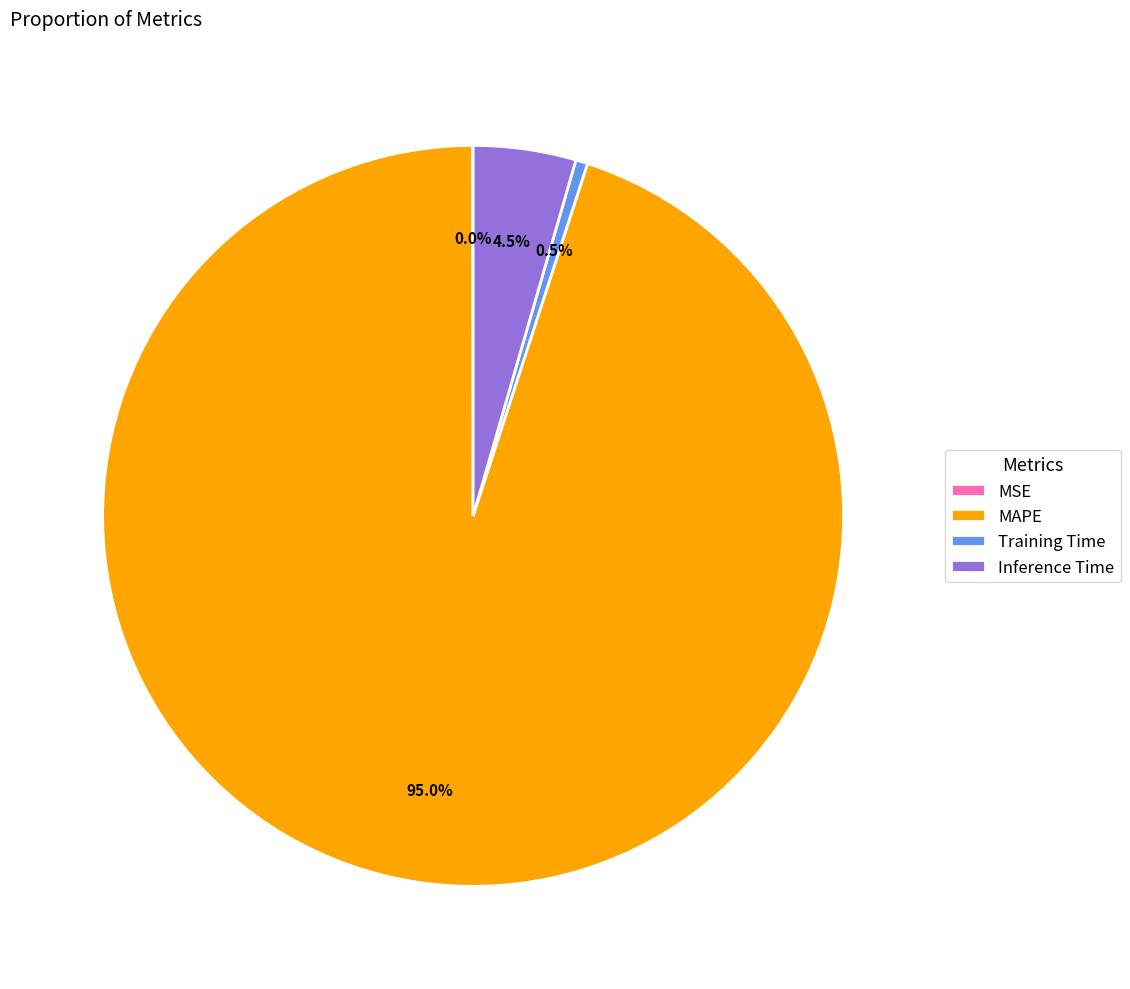

The MAPE slice represents 95% of the pie. True or false?

True